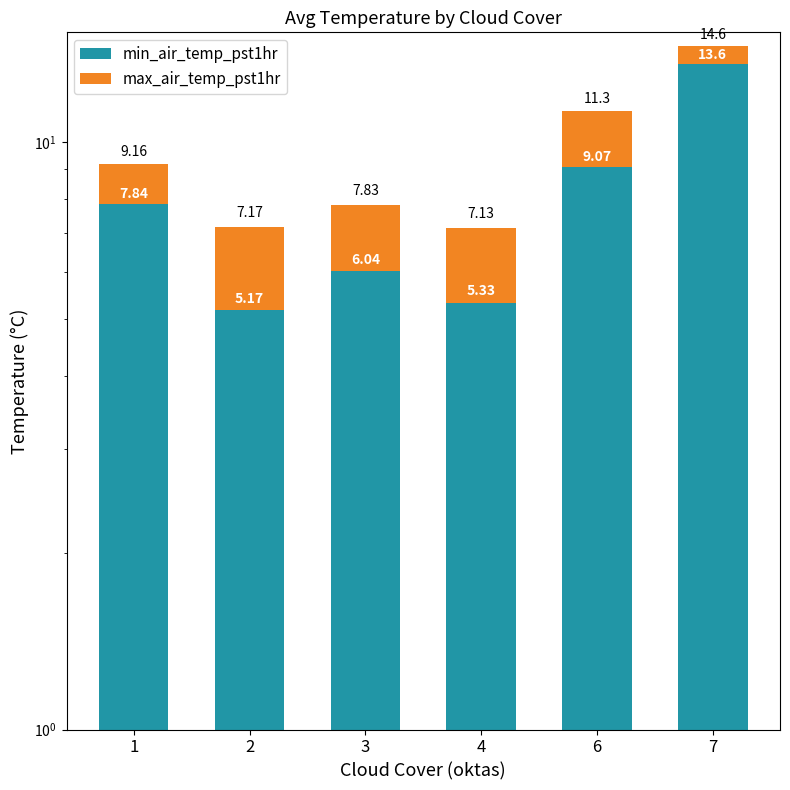

Count the number of categories in the chart.

6